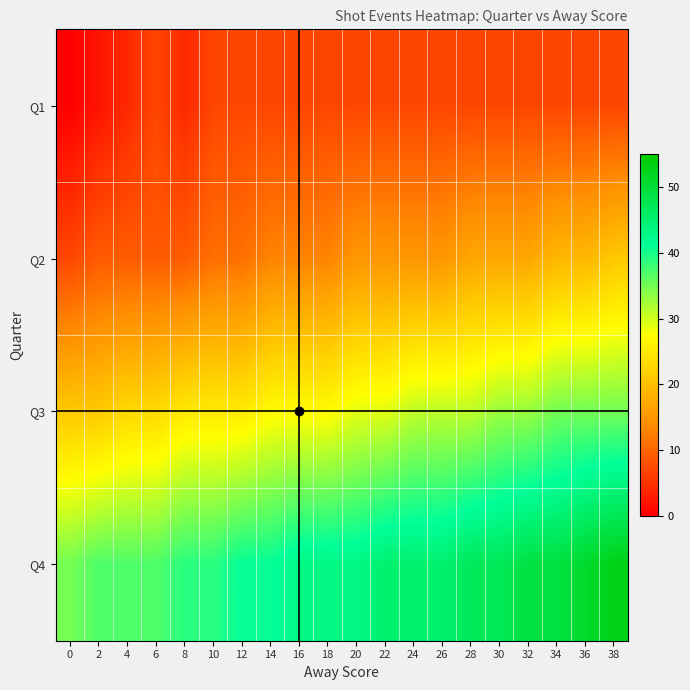

Reading right to left, extract all data points from this chart.

Q1: 38=7	36=7	34=7	32=7	30=7	28=7	26=7	24=7	22=7	20=7	18=7	16=7	14=7	12=7	10=7	8=4	6=7	4=4	2=2	0=0
Q2: 38=21	36=19	34=19	32=17	30=17	28=17	26=15	24=15	22=15	20=15	18=13	16=13	14=13	12=11	10=11	8=9	6=9	4=9	2=9	0=7
Q3: 38=35	36=35	34=35	32=33	30=33	28=31	26=31	24=31	22=29	20=29	18=27	16=27	14=27	12=25	10=25	8=25	6=23	4=23	2=21	0=21
Q4: 38=53	36=51	34=49	32=49	30=47	28=47	26=45	24=45	22=45	20=43	18=43	16=43	14=41	12=41	10=39	8=39	6=37	4=37	2=37	0=35